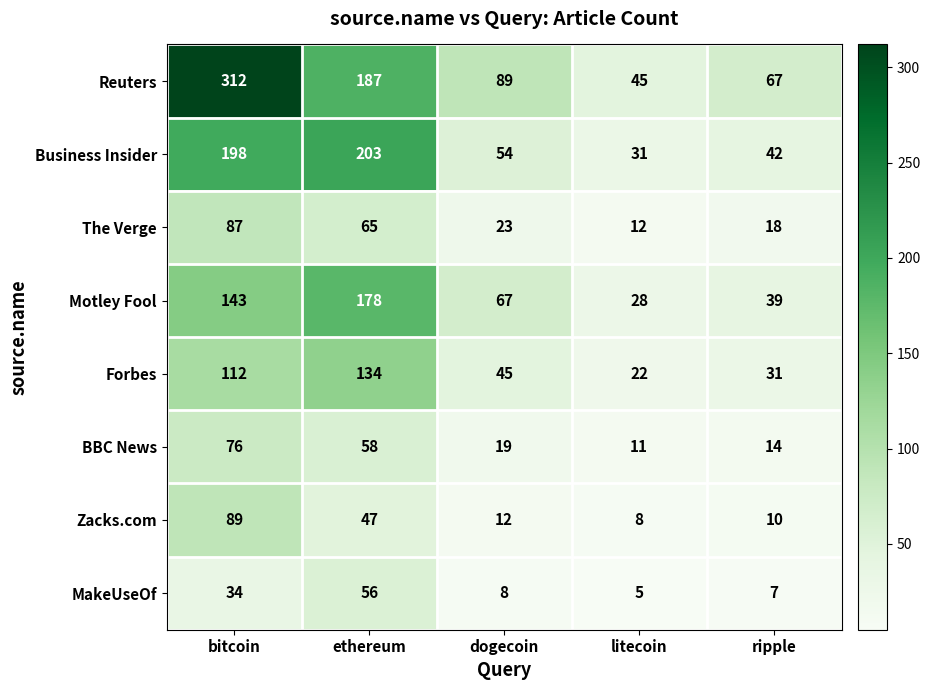

Count the number of data series in this chart.

8